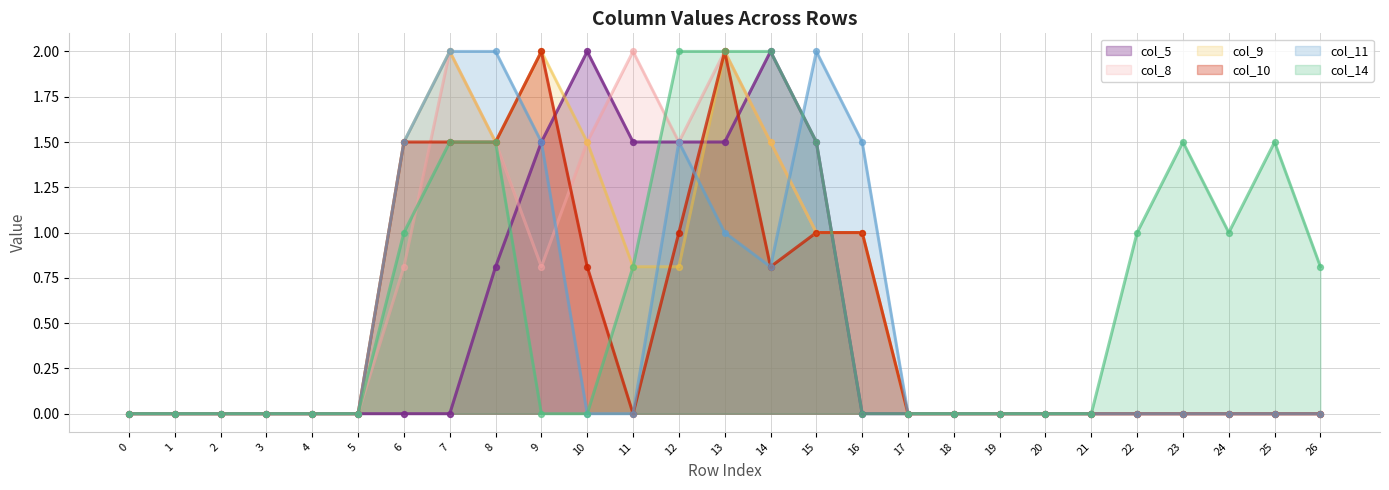

At which category is the sum across all series the highest?

13